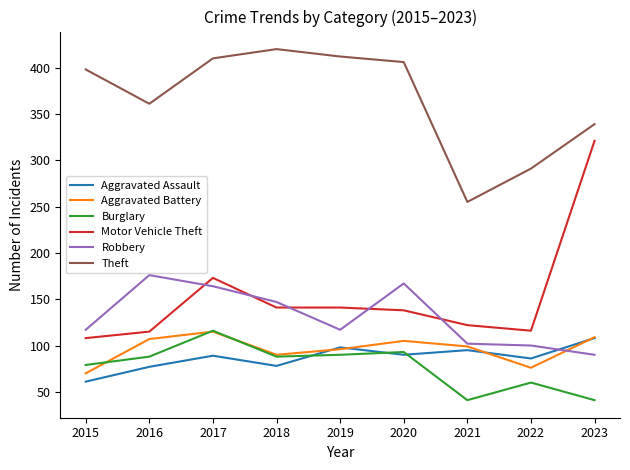

What is the smallest value displayed?

41